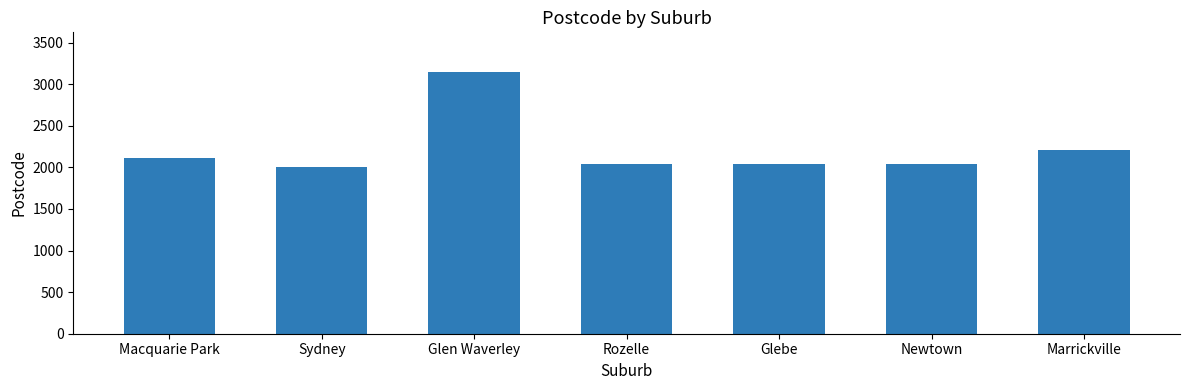

Is it true that the value at Glen Waverley is 1000?

False